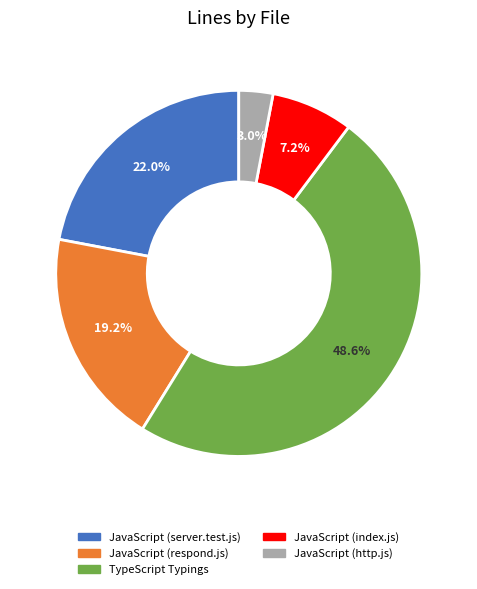

Is there any slice that represents more than half of the pie?

No